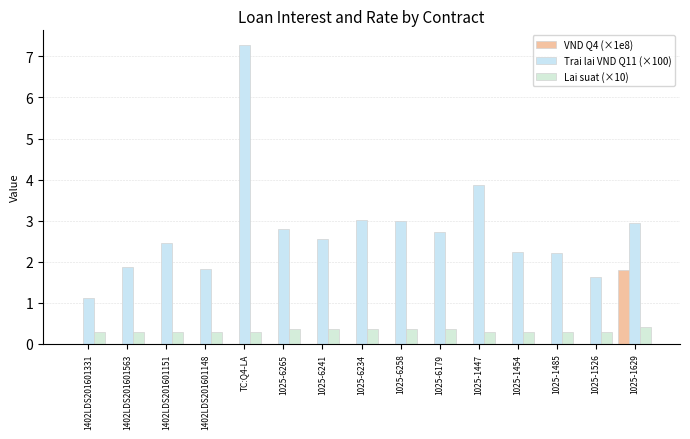

What is the highest value of the Lai suat (×10) series?

0.4